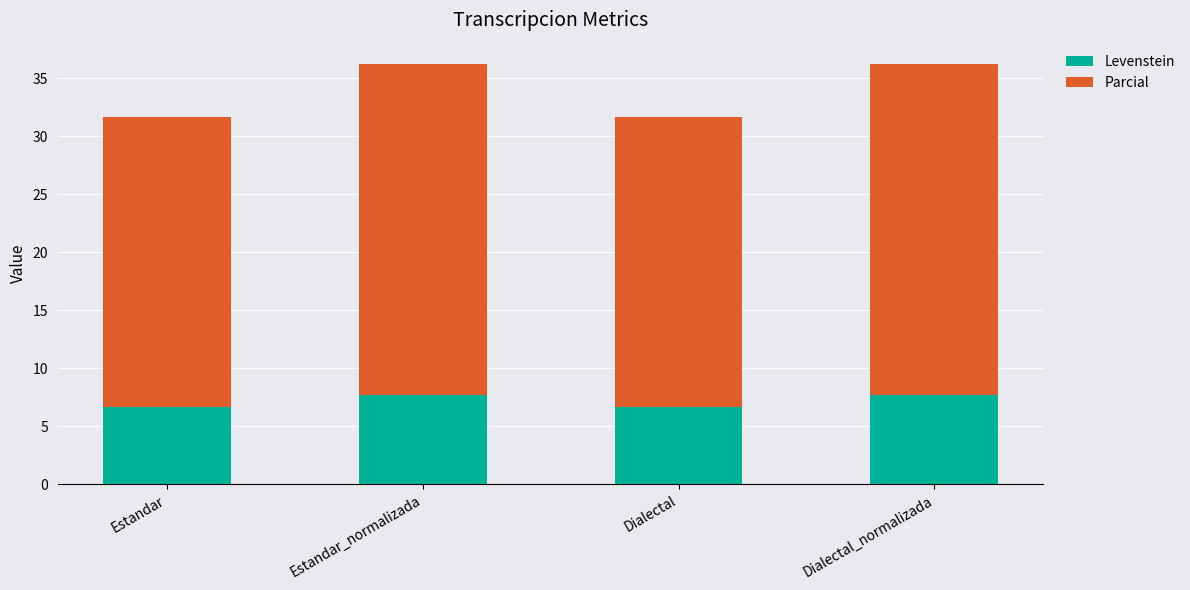

What is the lowest value of the Levenstein series?

6.7